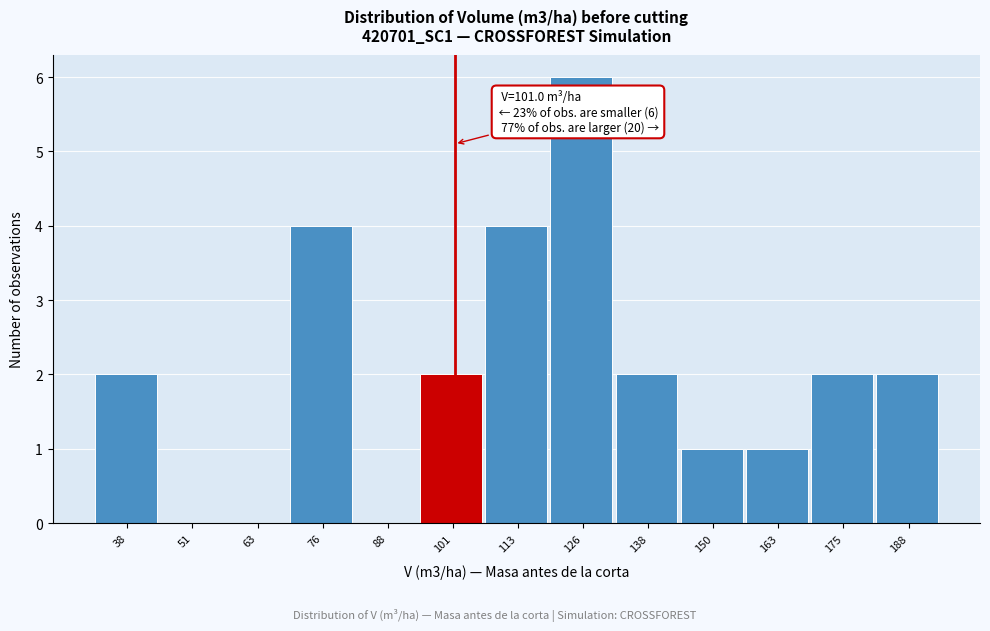

Over which range of the x-axis is the bar tallest?

120 to 132